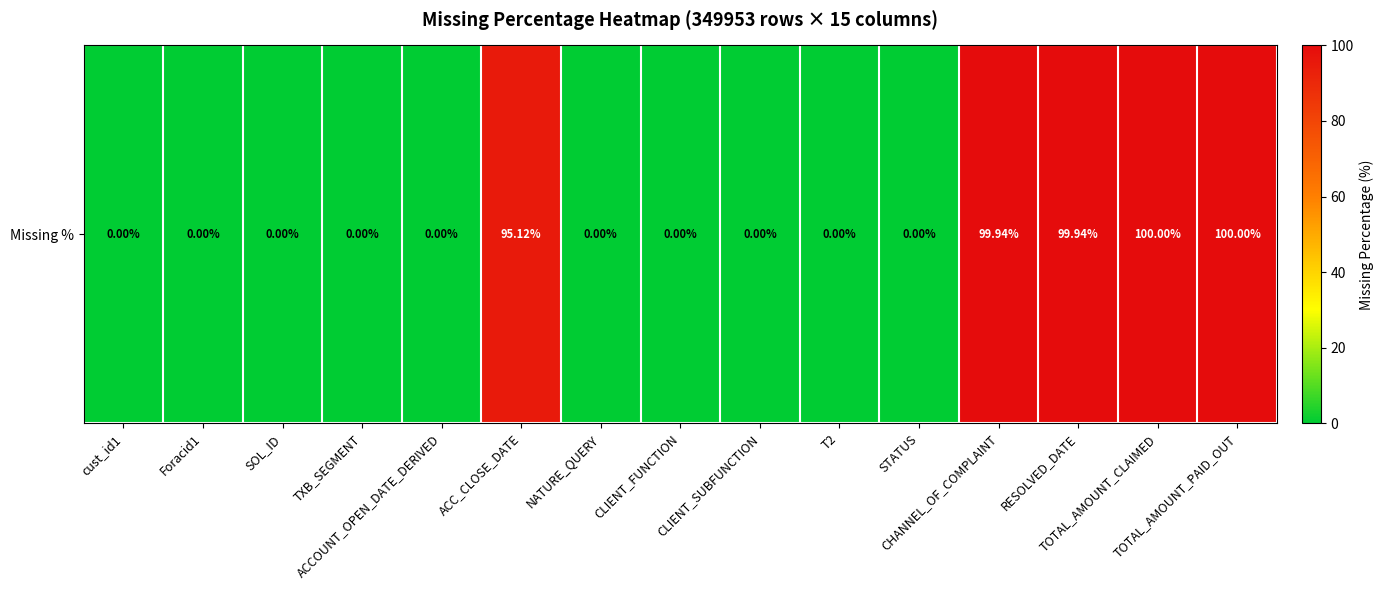

True or false: the data shows -45.7 at NATURE_QUERY.

False